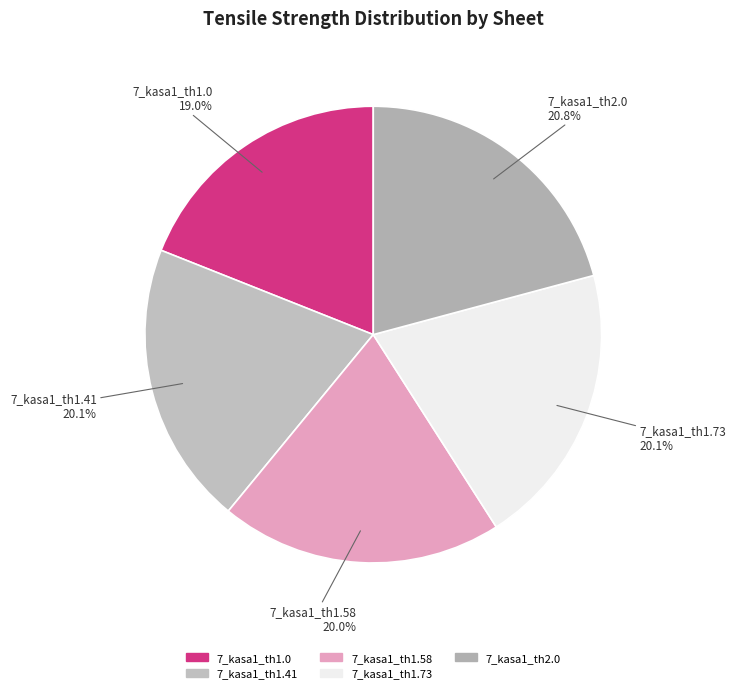

The 7_kasa1_th1.0 slice represents 19% of the pie. True or false?

True